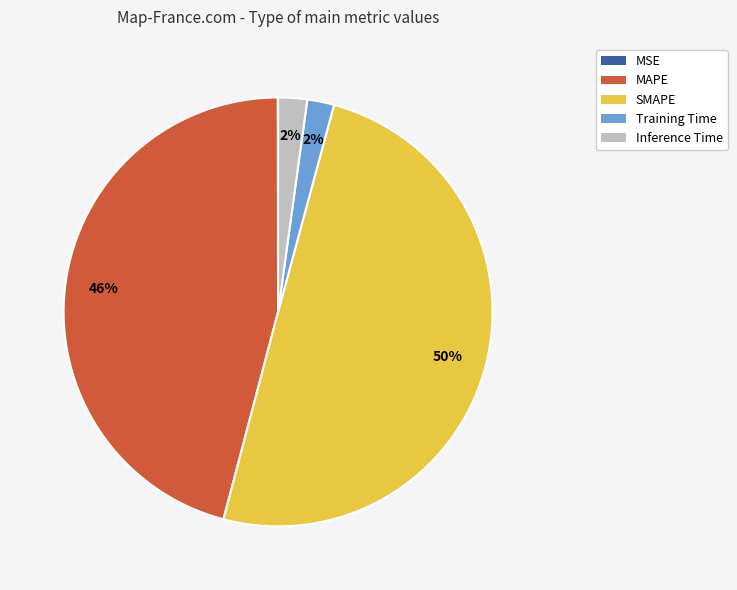

What percentage is the Inference Time slice, to the nearest percent?

2%